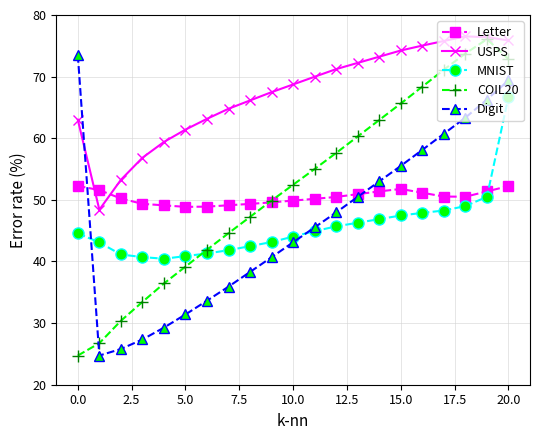

In Digit, how many points are lower than both neighbors (excluding endpoints)?

1